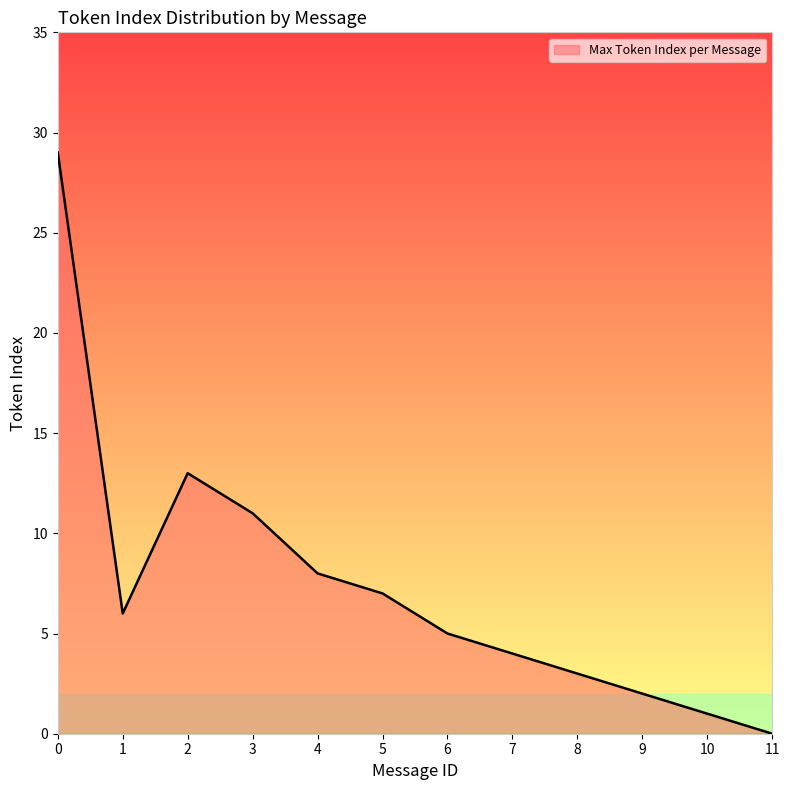

Is it true that the value at 2 is 19?

False